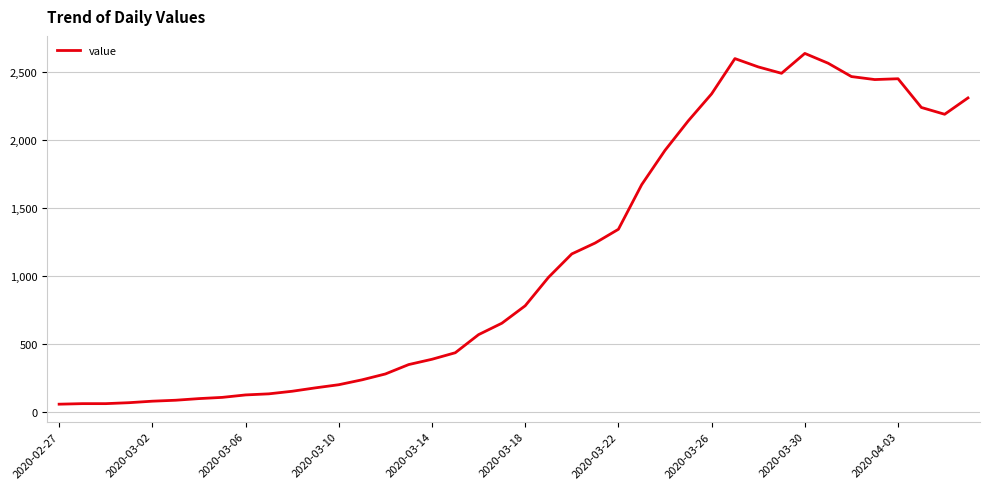

What is the maximum value shown in the chart?

2638